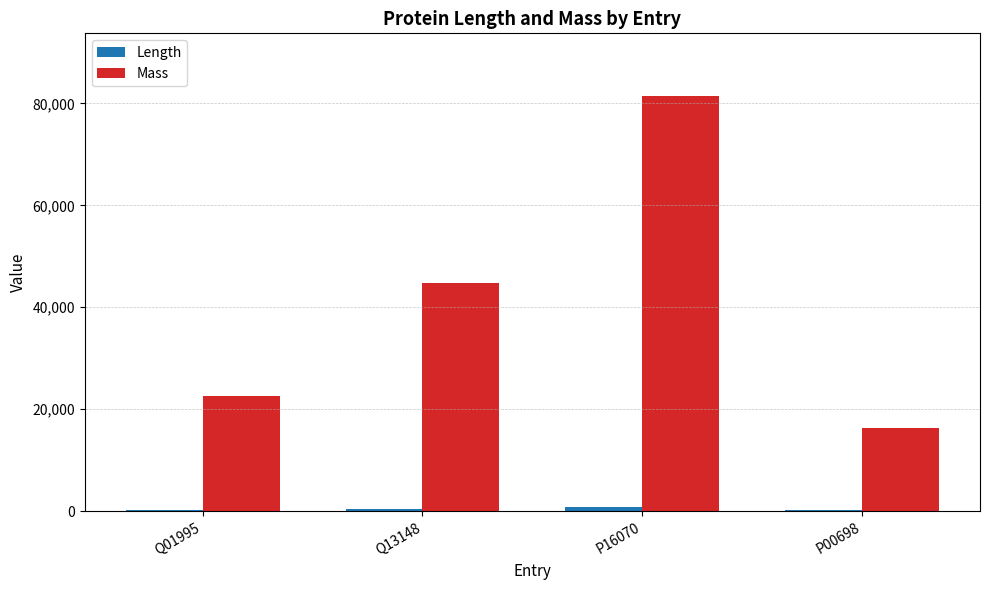

What is the maximum value shown in the chart?

81538